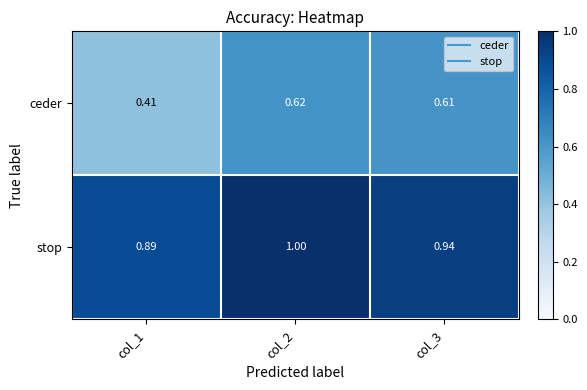

List the series in order of their peak value, highest first.

stop, ceder